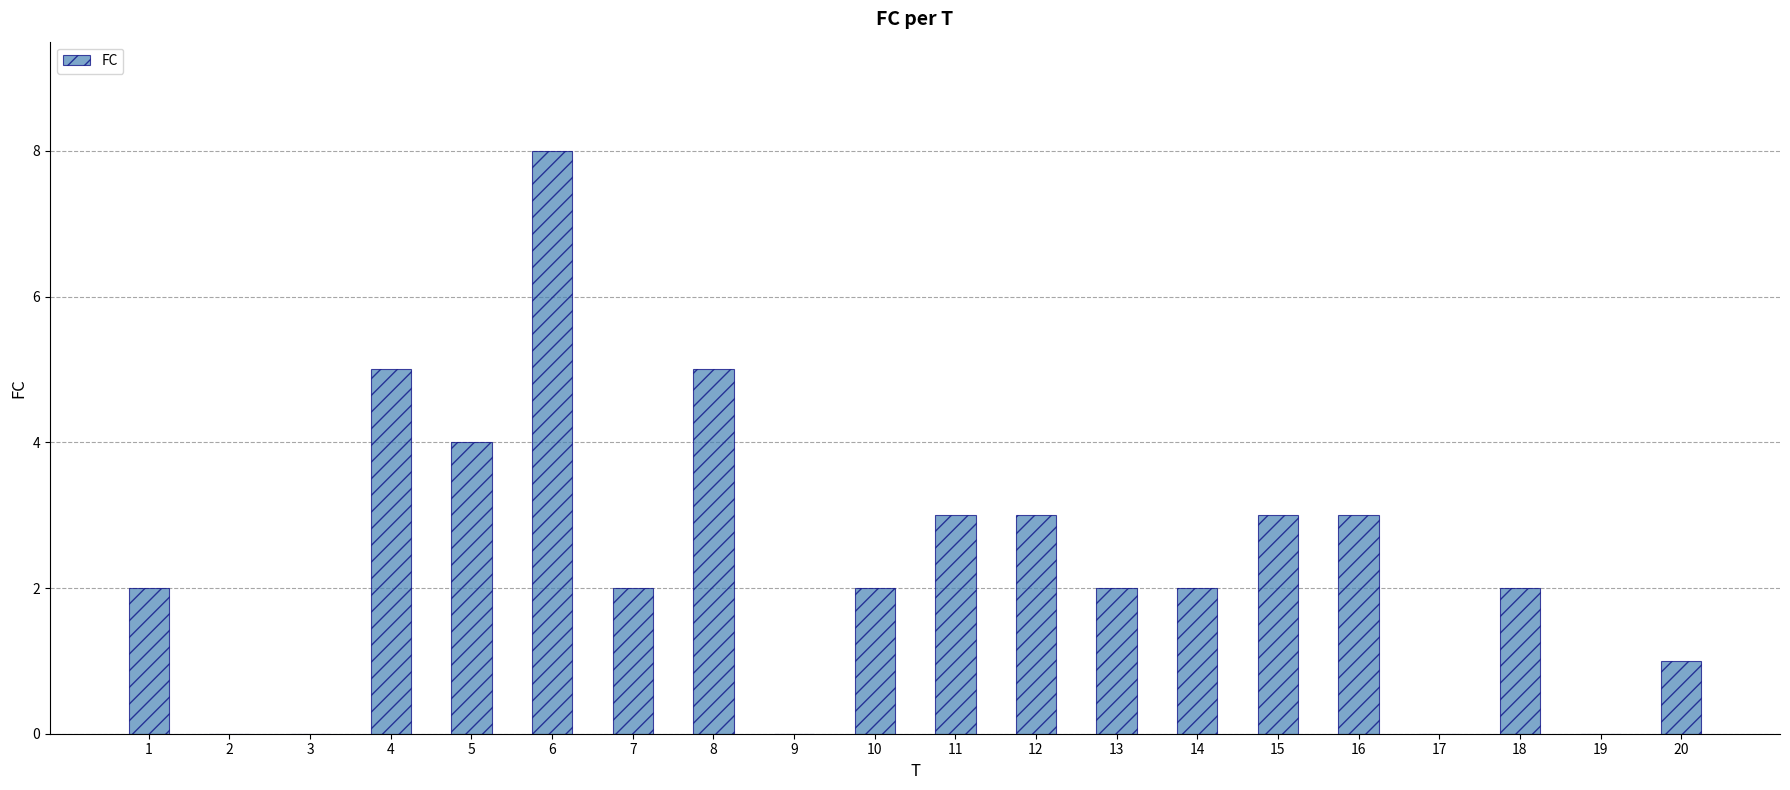

Reading left to right, list all the values displayed in this chart.

2	0	0	5	4	8	2	5	0	2	3	3	2	2	3	3	0	2	0	1